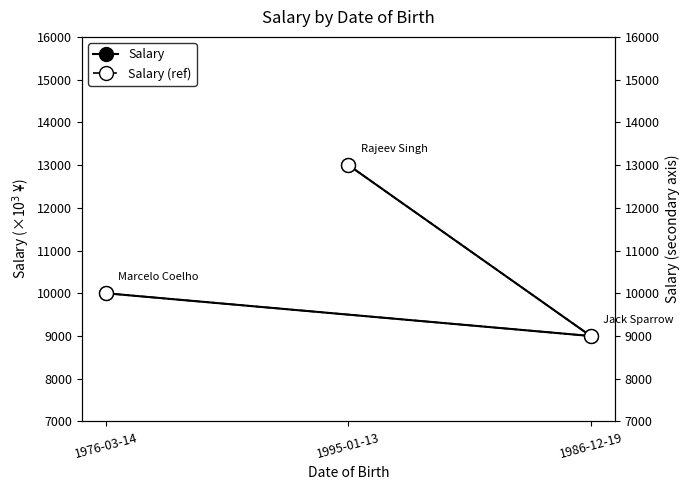

The Salary series shows 2167 at 1986-12-19. True or false?

False